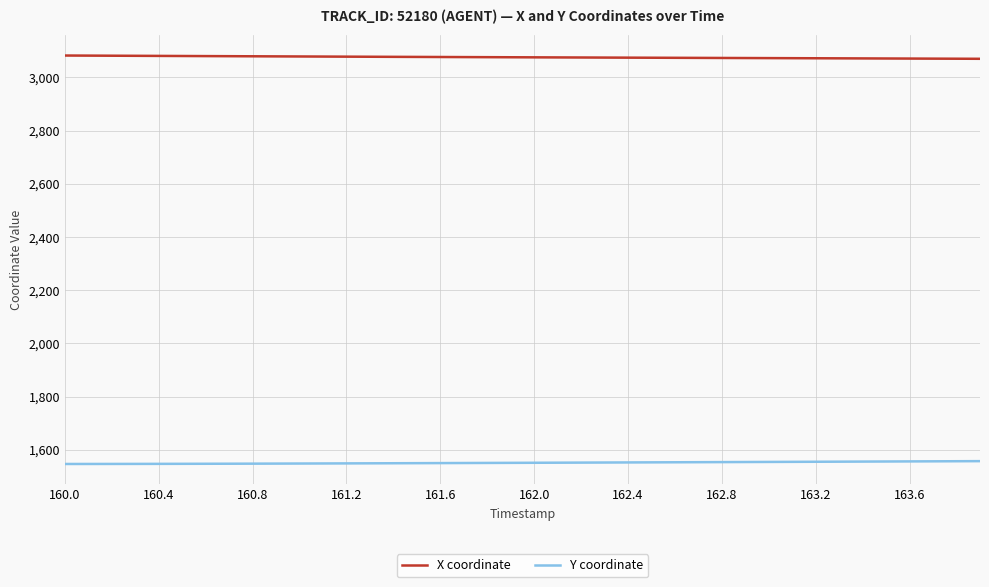

Which series has the largest total across all categories?

X coordinate